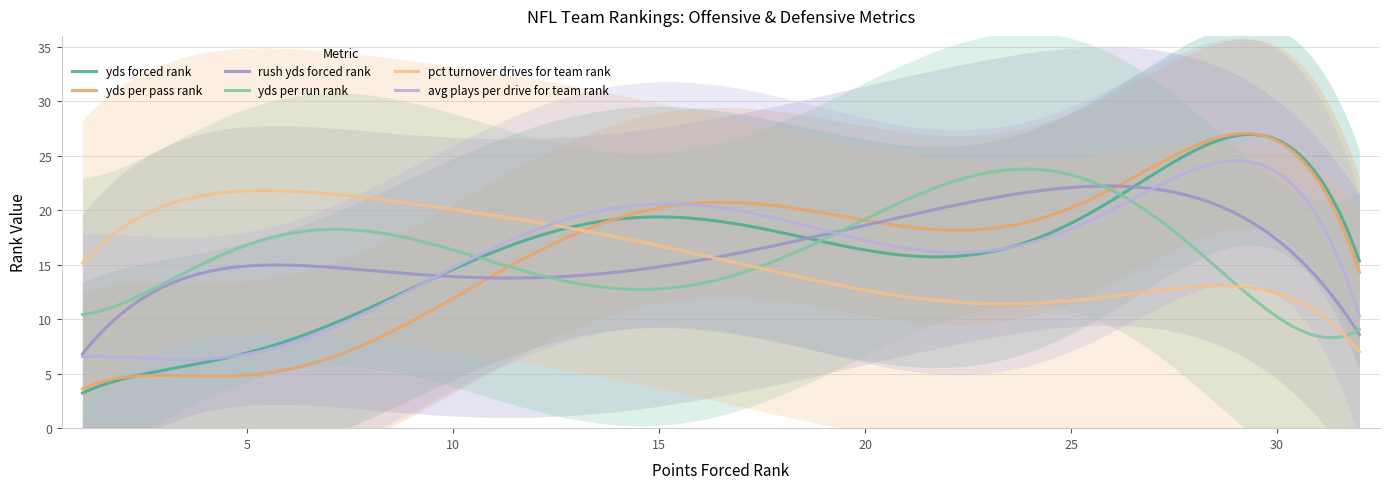

What is the maximum value for avg plays per drive for team rank?

24.5